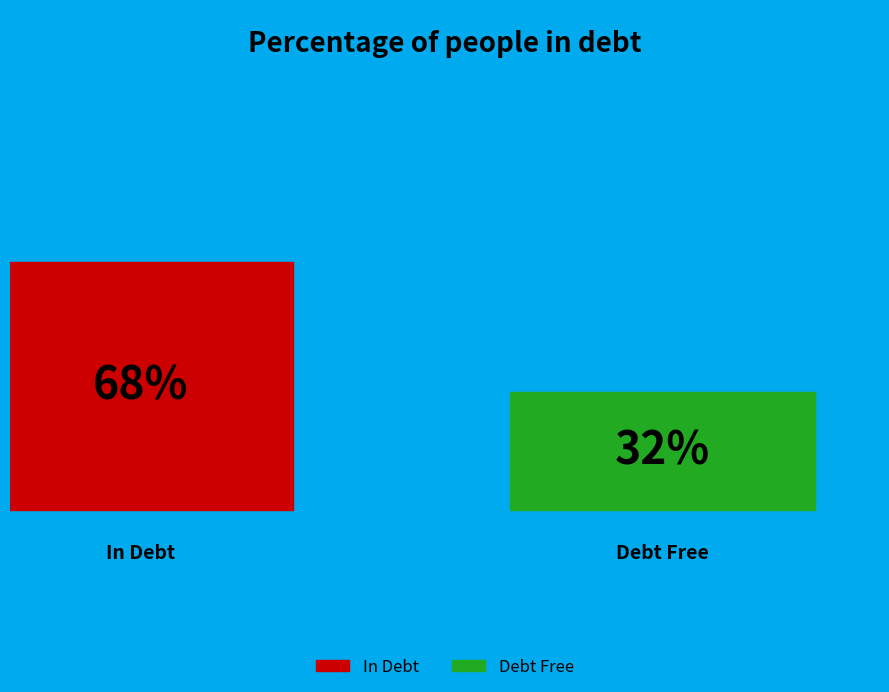

Count the number of slices in the pie.

2